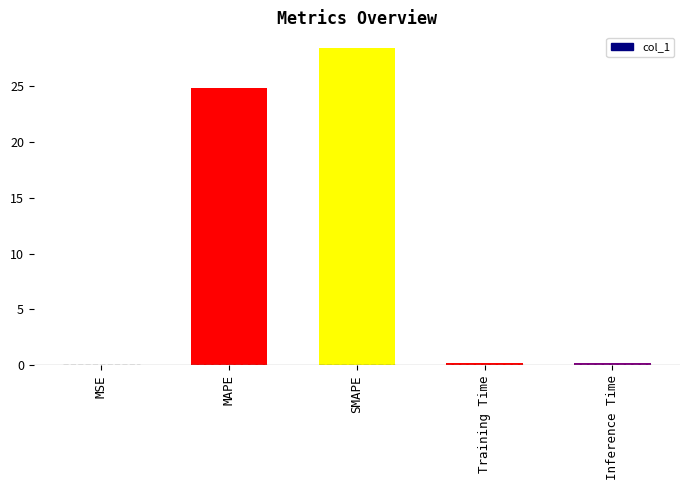

True or false: the data shows 24.8 at MAPE.

True